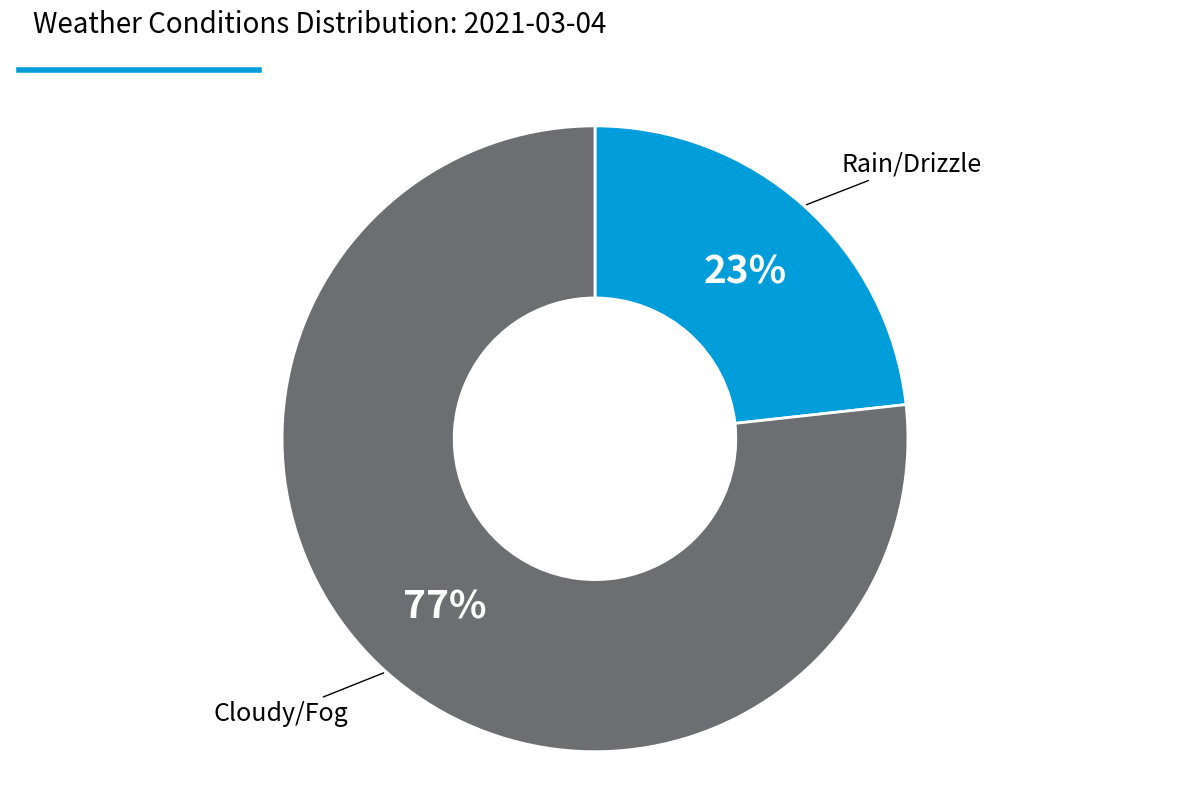

Is there a majority slice in this chart?

Yes